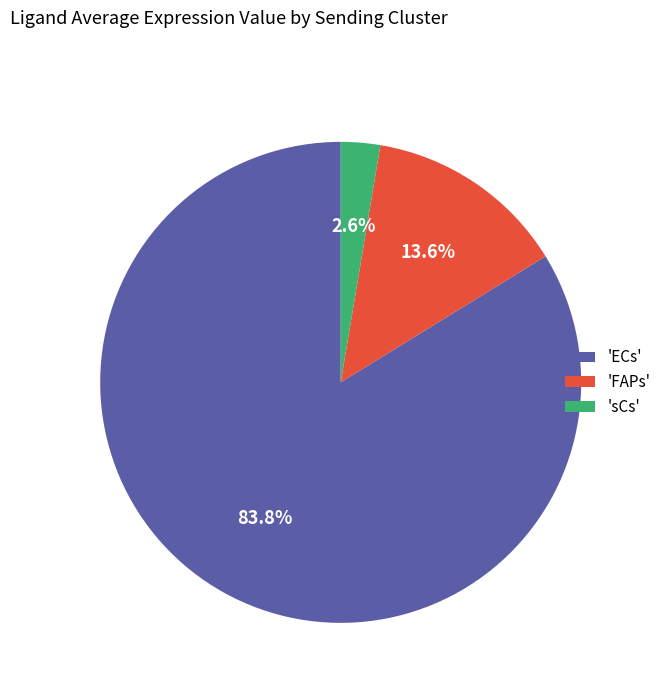

How many slices are in this pie chart?

3